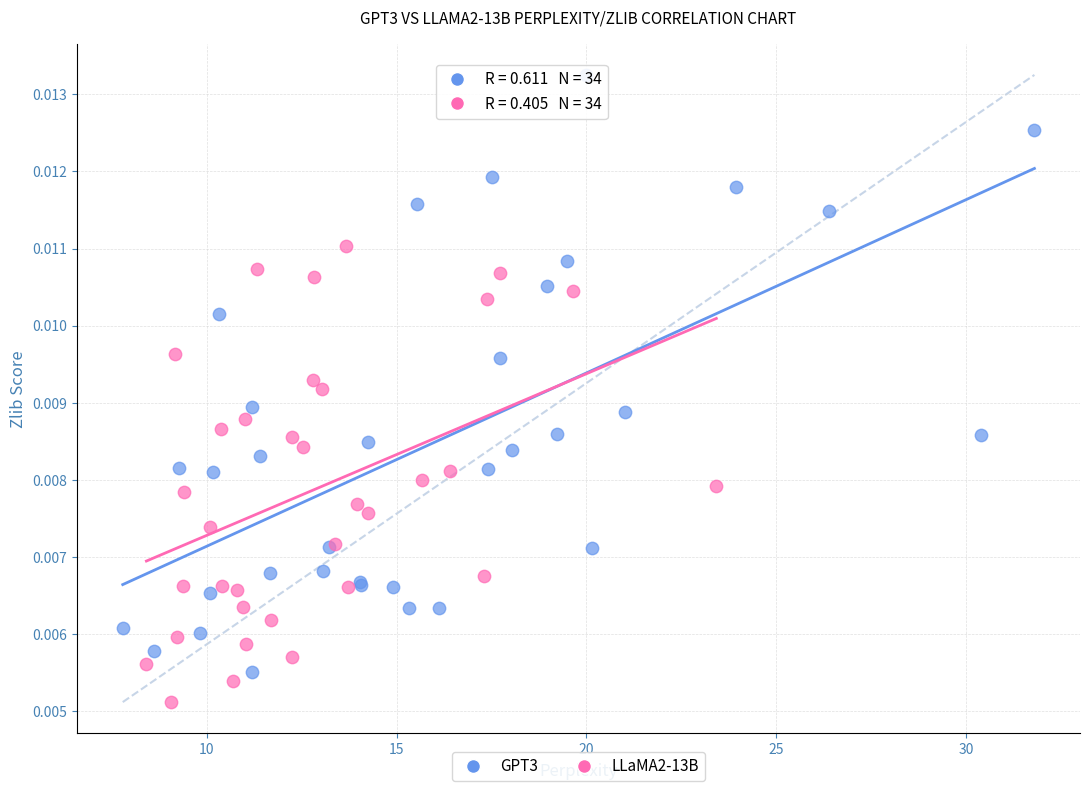

Which series reaches the minimum Y coordinate?

LLaMA2-13B